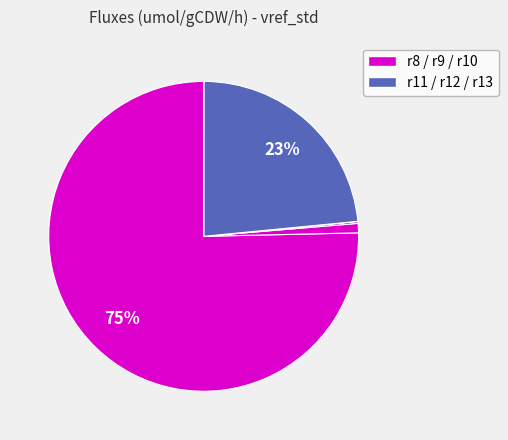

Which slice represents more than half of the pie?

r8